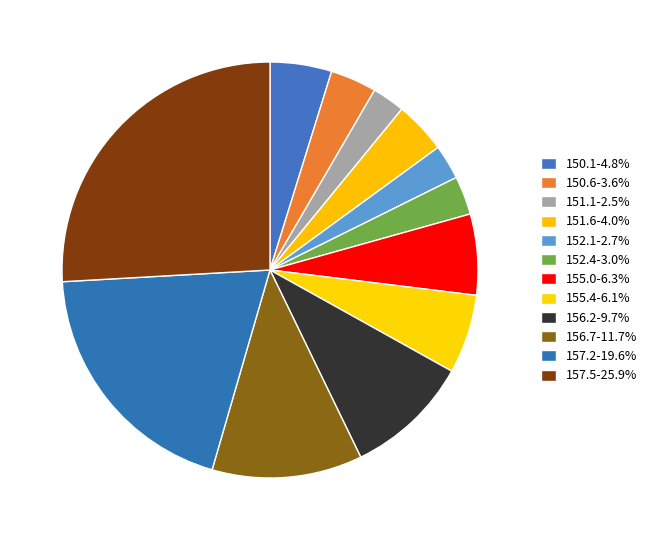

To the nearest percent, what portion does 152.4 represent?

3%